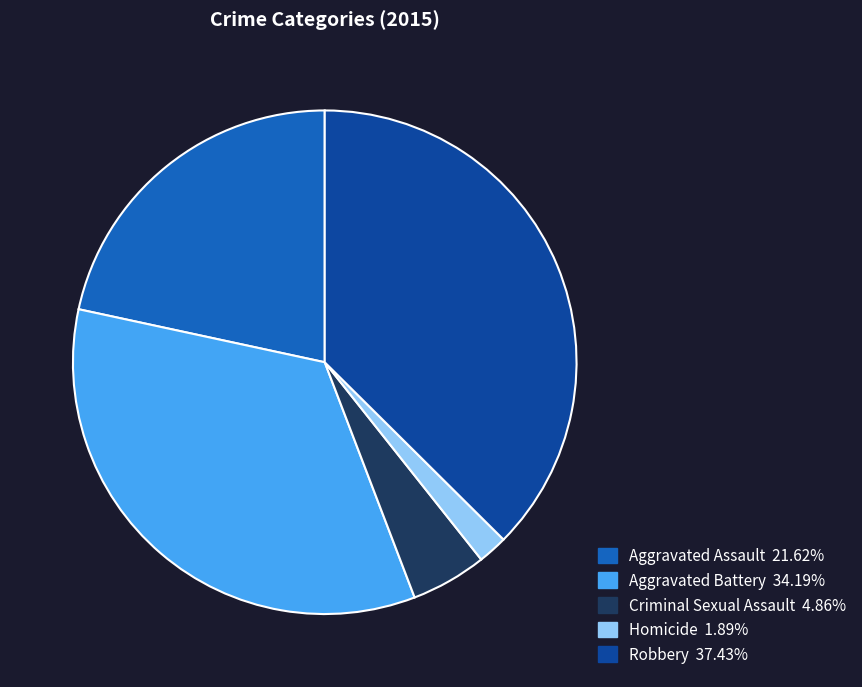

Approximately how many times larger is the value at Robbery compared to Criminal Sexual Assault?

7.7